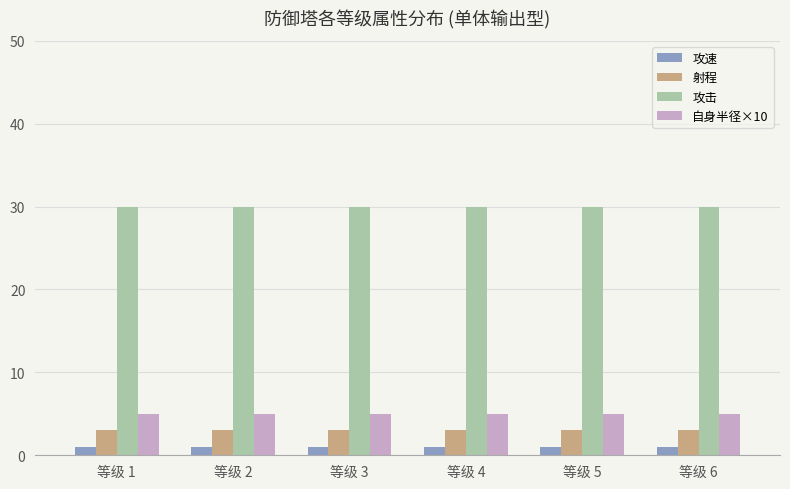

The 攻击 series shows 30 at 等级 1. True or false?

True